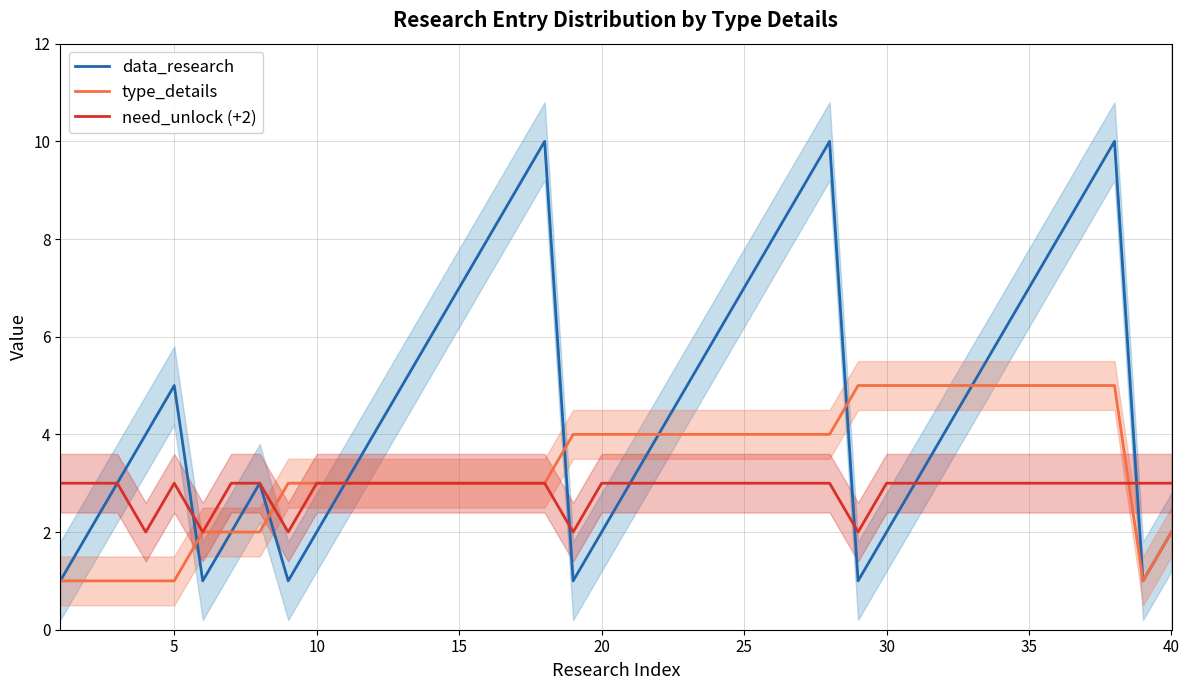

What is the maximum value for data_research?

10